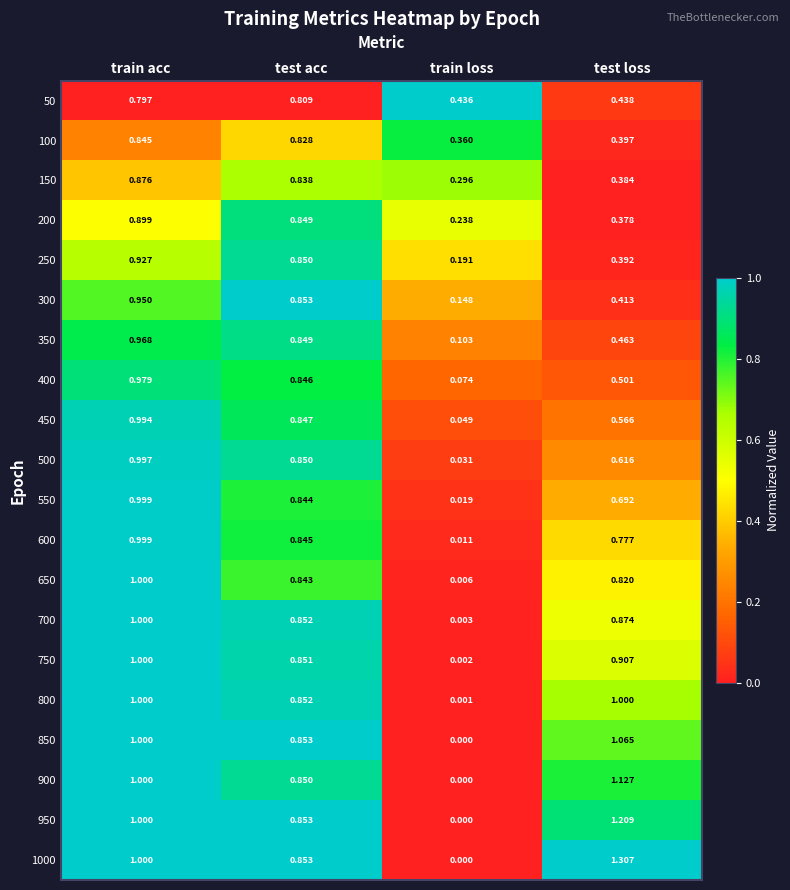

Is the value of 300 at test acc greater than the value of 50 at test loss?

Yes